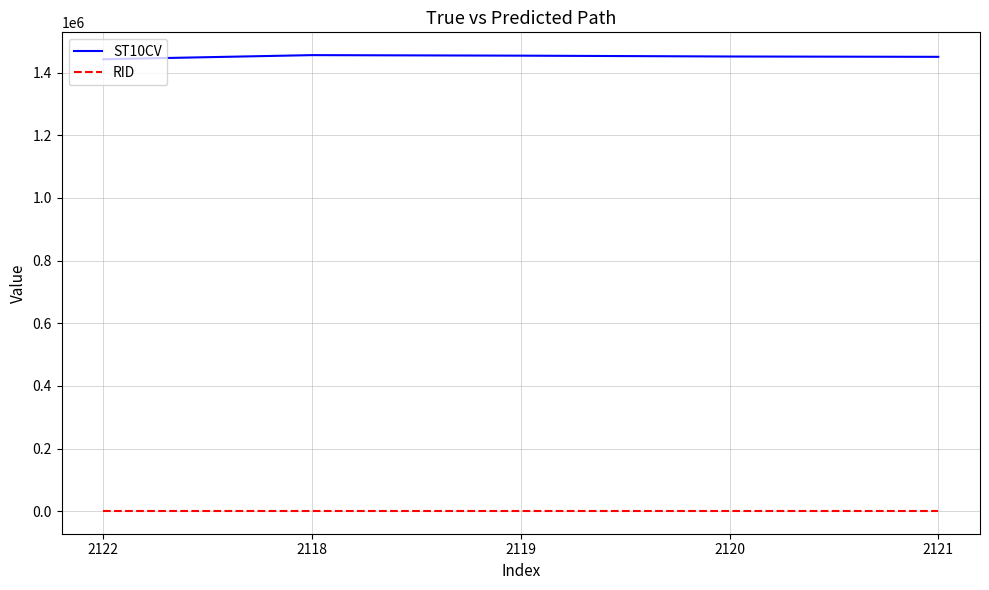

The value of RID at 2122 is 818. True or false?

True